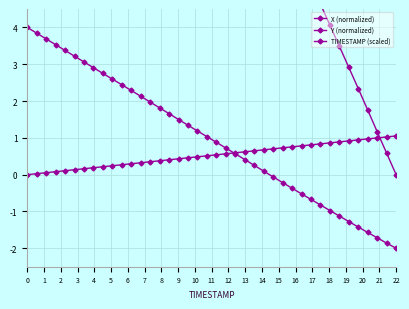

The value of TIMESTAMP (scaled) at 19 is 0.8. True or false?

False